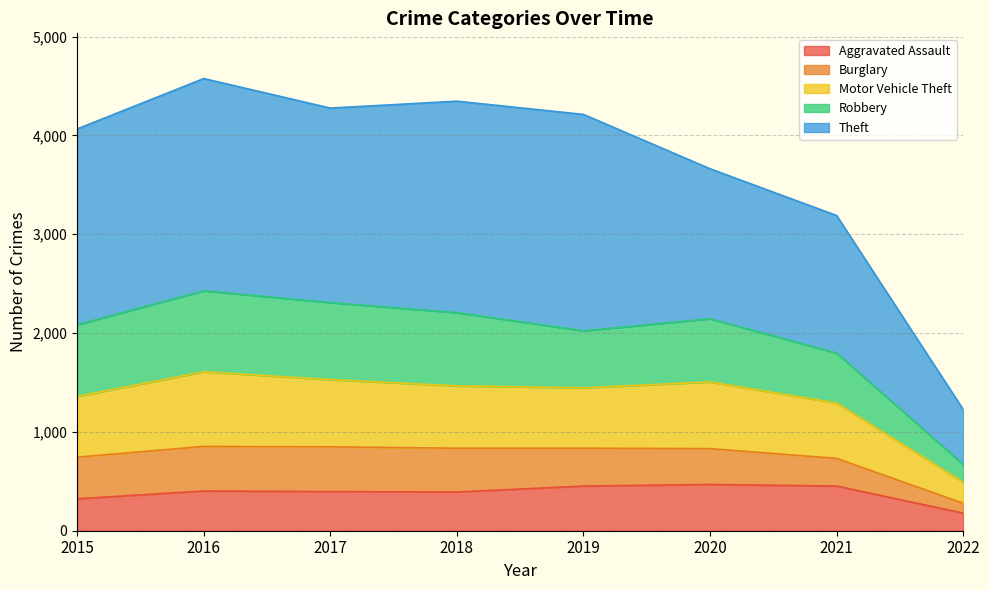

Which category has the highest value in the Motor Vehicle Theft series?

2016